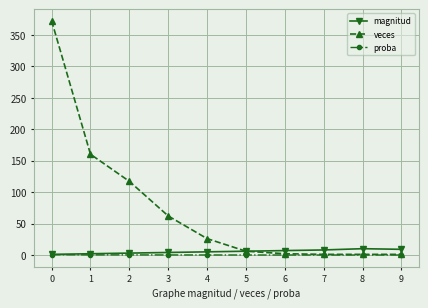

How many data points does each series have?

10